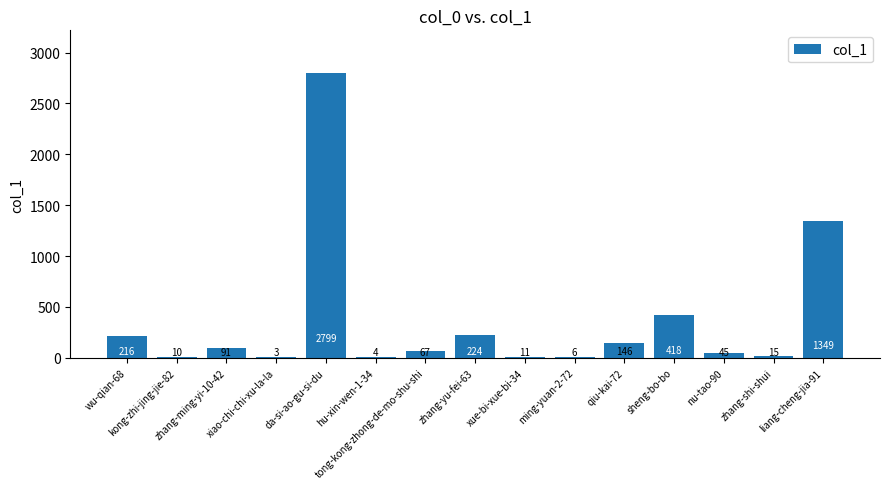

What is the sum of all values?

5404